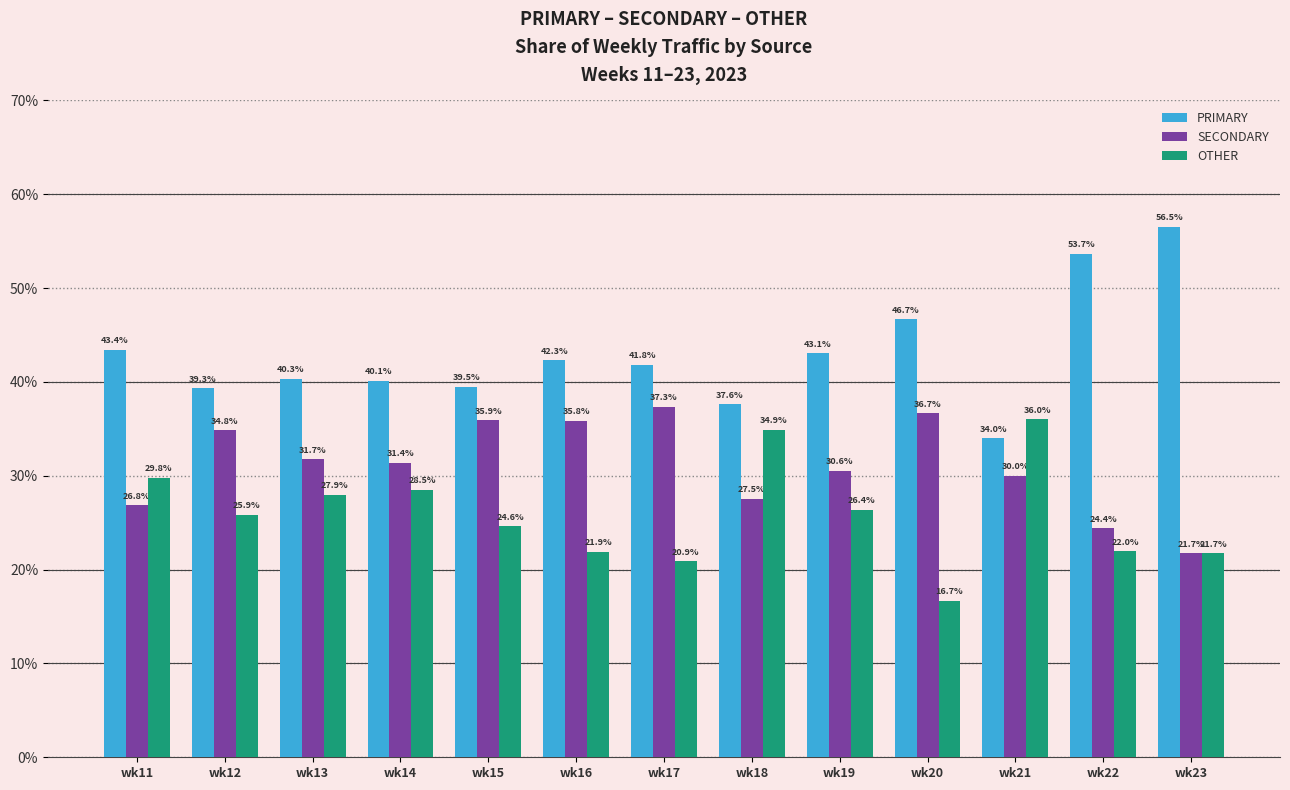

Reading left to right, extract all data points from this chart.

PRIMARY: wk11=43.4	wk12=39.3	wk13=40.3	wk14=40.1	wk15=39.5	wk16=42.3	wk17=41.8	wk18=37.6	wk19=43.1	wk20=46.7	wk21=34.0	wk22=53.7	wk23=56.5
SECONDARY: wk11=26.8	wk12=34.8	wk13=31.7	wk14=31.4	wk15=35.9	wk16=35.8	wk17=37.3	wk18=27.5	wk19=30.6	wk20=36.7	wk21=30.0	wk22=24.4	wk23=21.7
OTHER: wk11=29.8	wk12=25.9	wk13=27.9	wk14=28.5	wk15=24.6	wk16=21.9	wk17=20.9	wk18=34.9	wk19=26.4	wk20=16.7	wk21=36.0	wk22=22.0	wk23=21.7